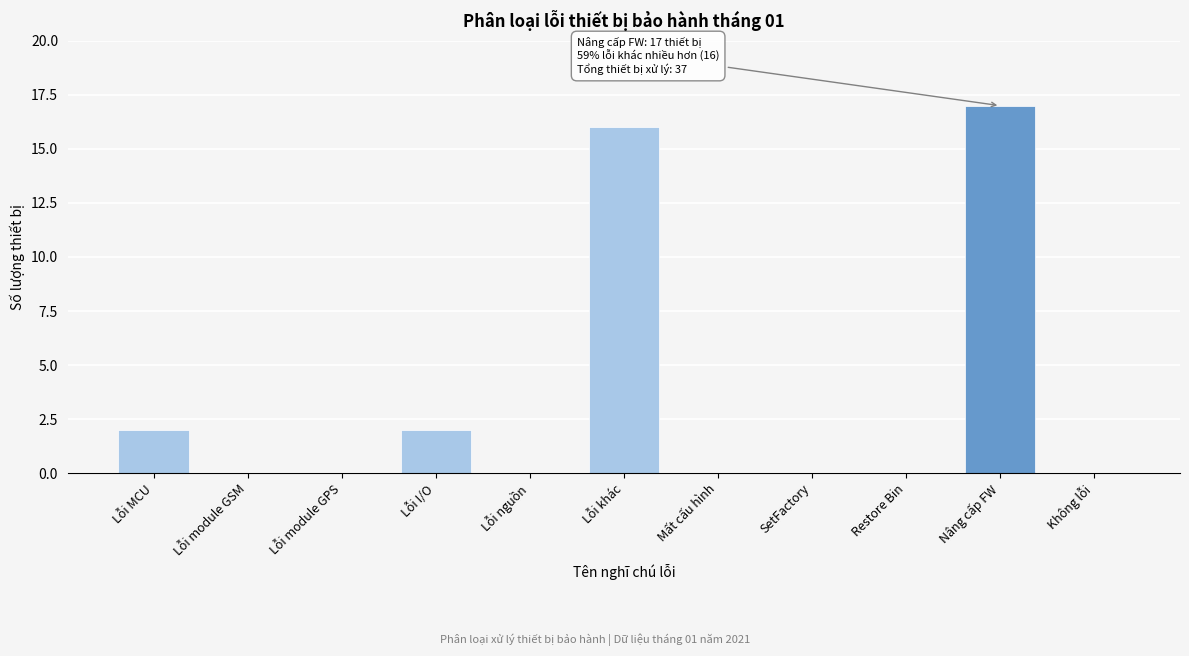

Reading right to left, transcribe all the data shown in this chart.

Không lỗi=0	Nâng cấp FW=17	Restore Bin=0	SetFactory=0	Mất cấu hình=0	Lỗi khác=16	Lỗi nguồn=0	Lỗi I/O=2	Lỗi module GPS=0	Lỗi module GSM=0	Lỗi MCU=2